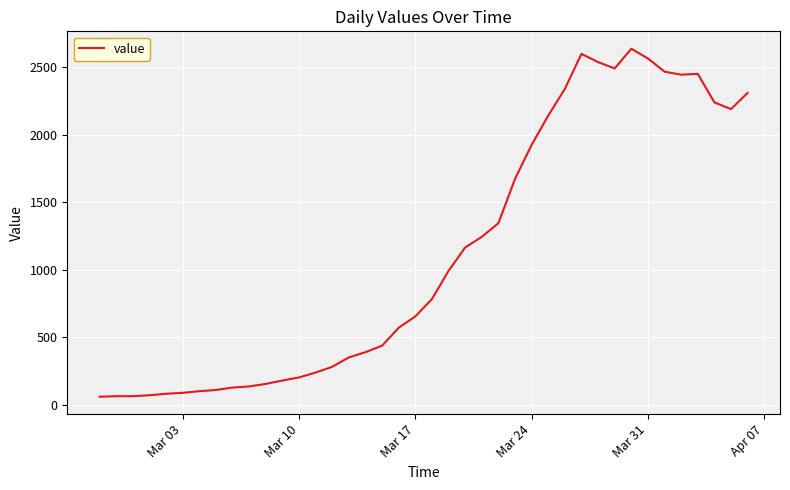

What is the greatest value displayed?

2638